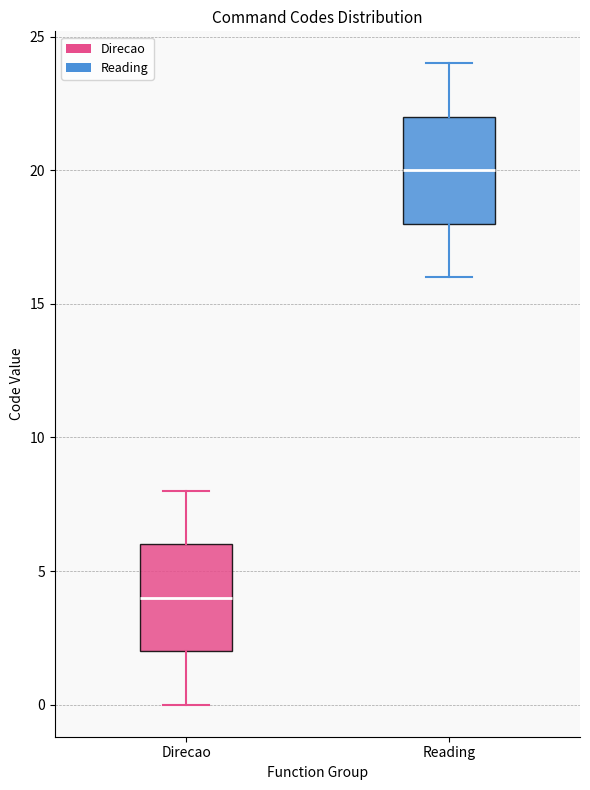

Where does the median line of the box for Direcao sit on the y-axis? The values are not printed on the chart, so give them approximately, as read against the axis.

4